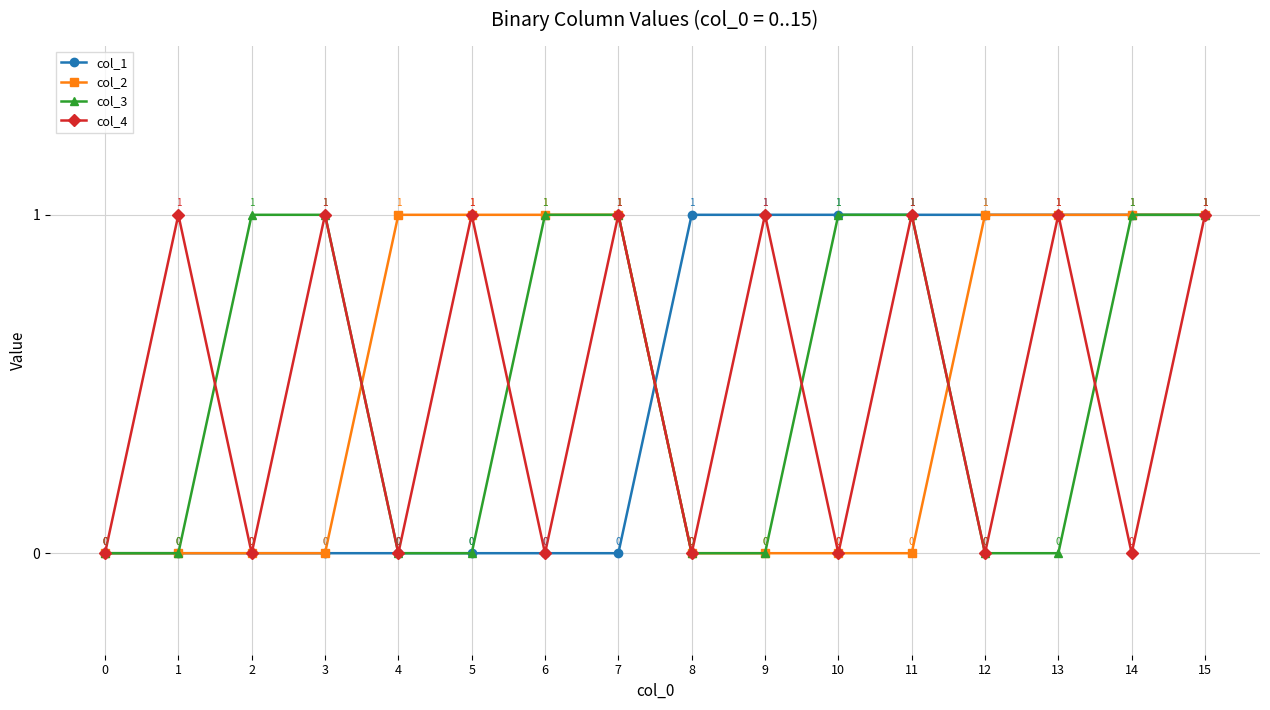

What value does the col_4 series have at 11?

1